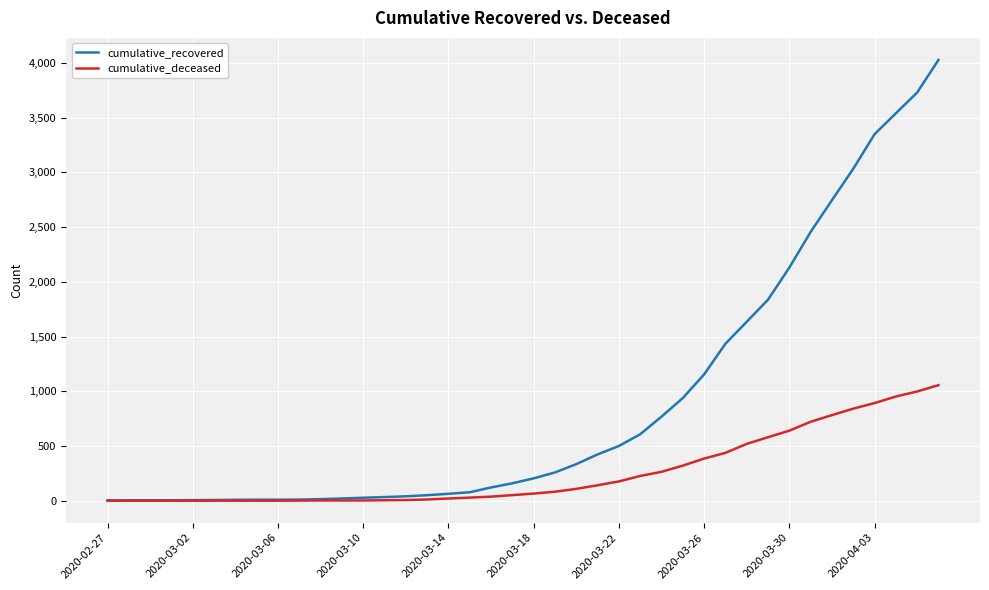

What are all the series names shown in the legend?

cumulative_recovered, cumulative_deceased